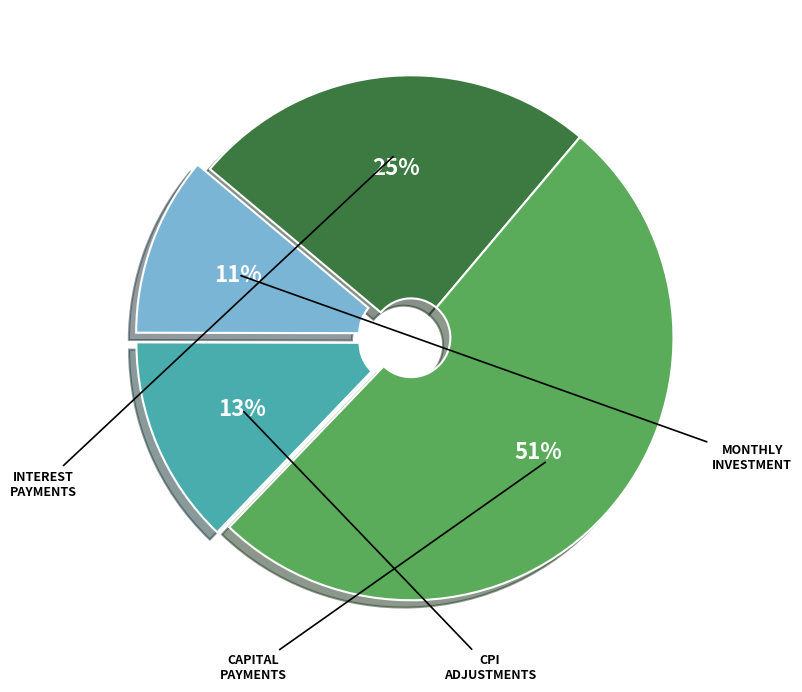

Does any single category account for the majority?

Yes